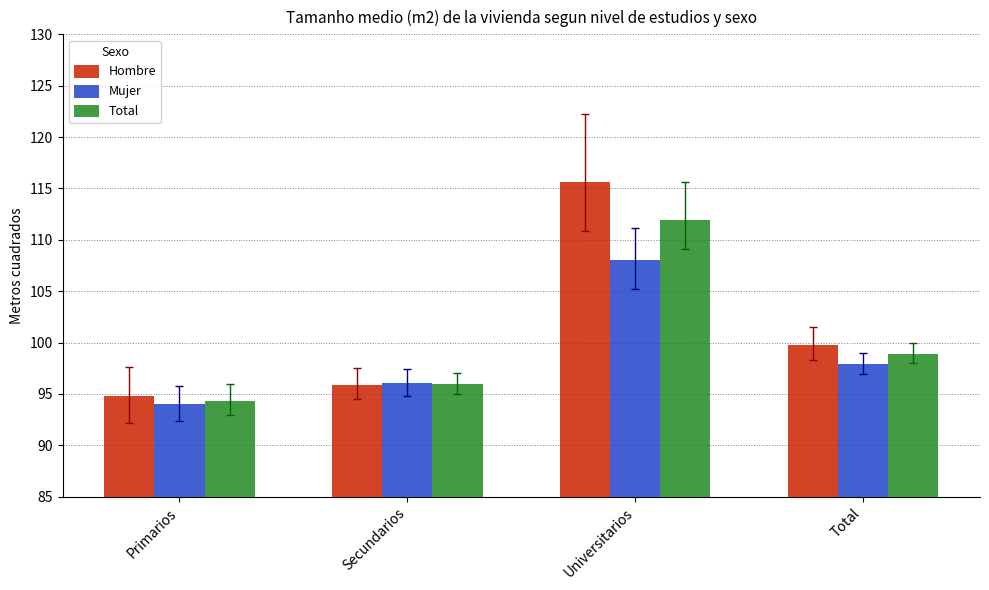

What is the total value across all series at Primarios?

283.2